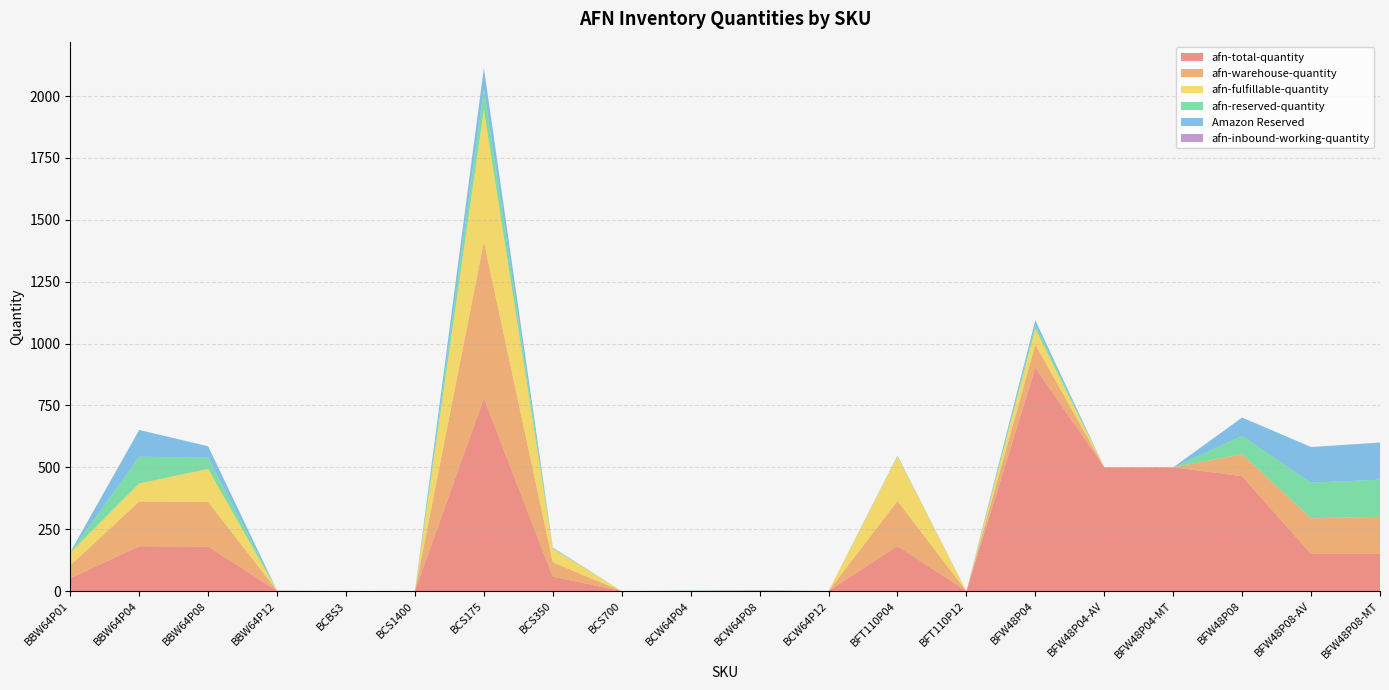

Reading left to right, list all the values displayed in this chart.

afn-total-quantity: 52	181	180	1	0	0	779	58	0	0	1	0	182	0	902	500	500	464	150	150
afn-warehouse-quantity: 52	181	180	1	0	0	633	58	0	0	1	0	182	0	94	0	0	89	144	150
afn-fulfillable-quantity: 51	73	133	0	0	0	532	56	0	0	0	0	179	0	64	0	0	0	0	0
afn-reserved-quantity: 1	108	46	0	0	0	85	2	0	1	1	0	2	0	17	0	0	74	144	150
Amazon Reserved: 1	108	46	0	0	0	85	2	0	1	1	0	2	0	17	0	0	74	144	150
afn-inbound-working-quantity: 0	0	0	0	0	0	0	0	0	0	0	0	0	0	0	0	0	0	0	0